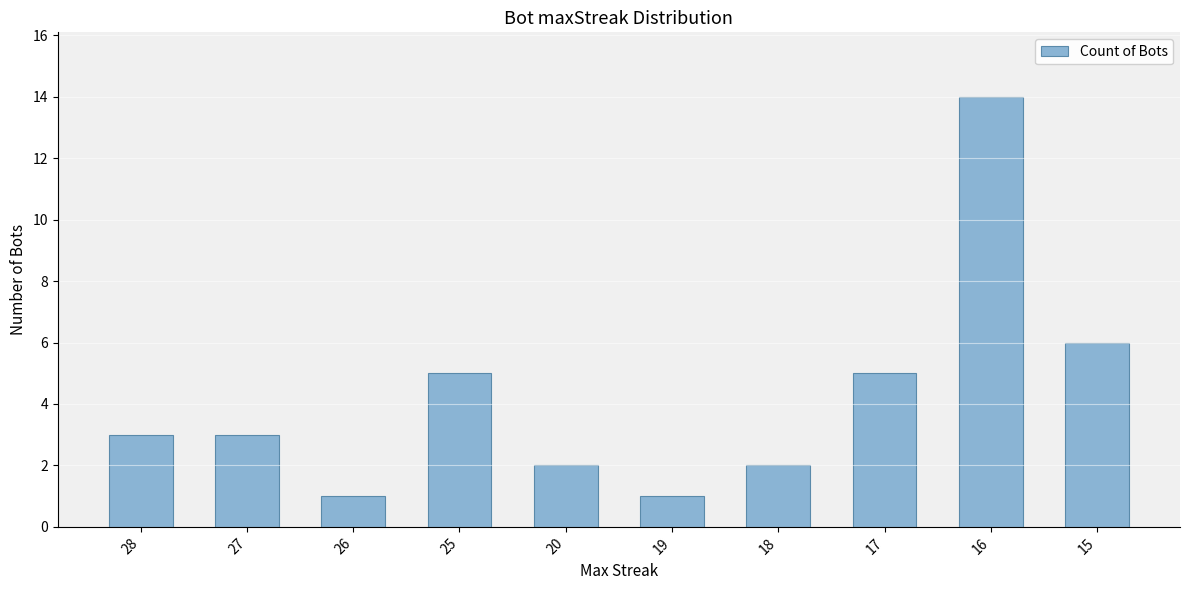

The value at 16 is 14. True or false?

True